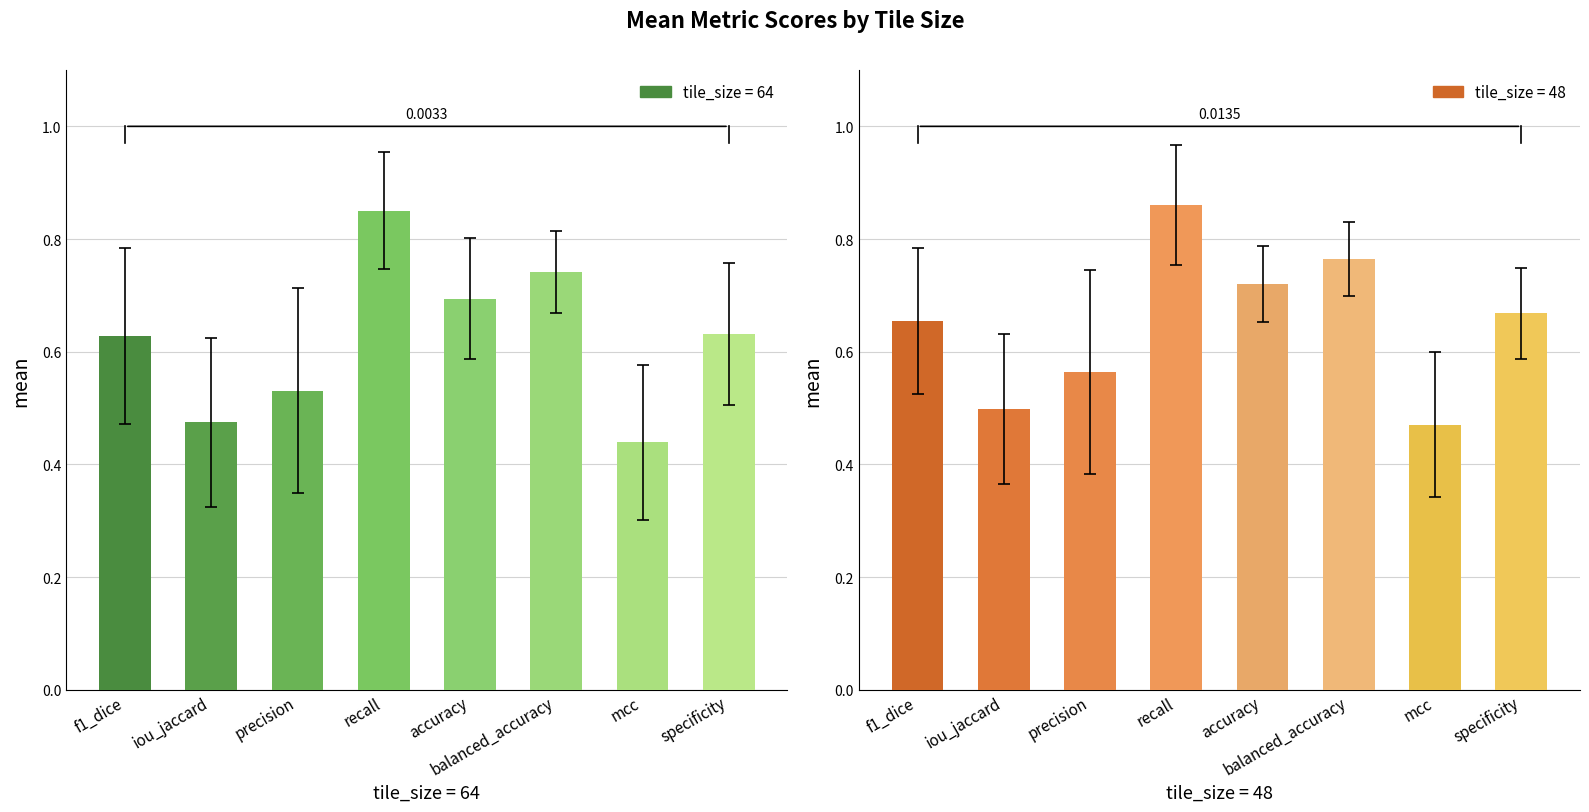

Rank the series at accuracy from highest to lowest value.

tile_size=48, tile_size=64